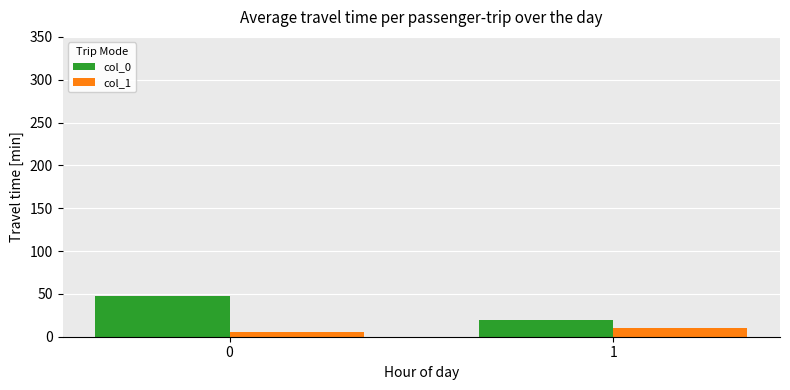

How many groups of bars are there?

2